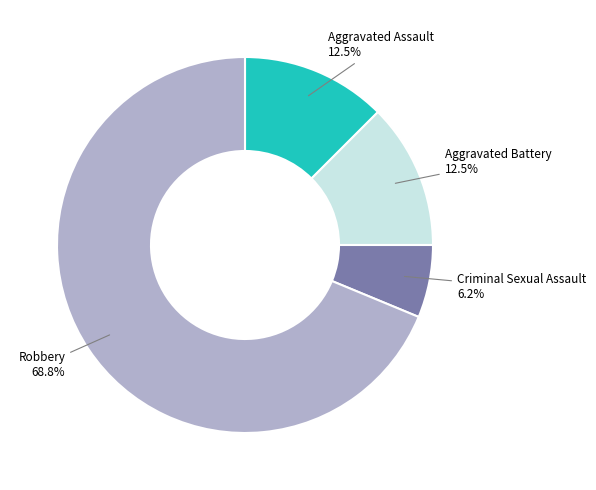

Between Aggravated Assault and Criminal Sexual Assault, which is larger?

Aggravated Assault